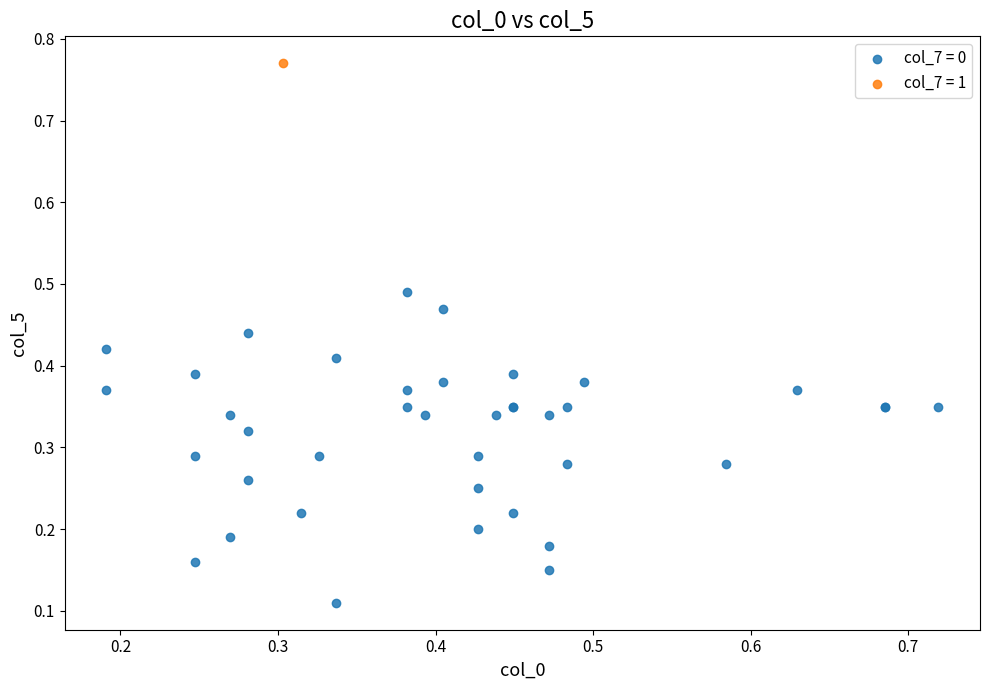

Which series contains the highest Y value?

col_7 = 1